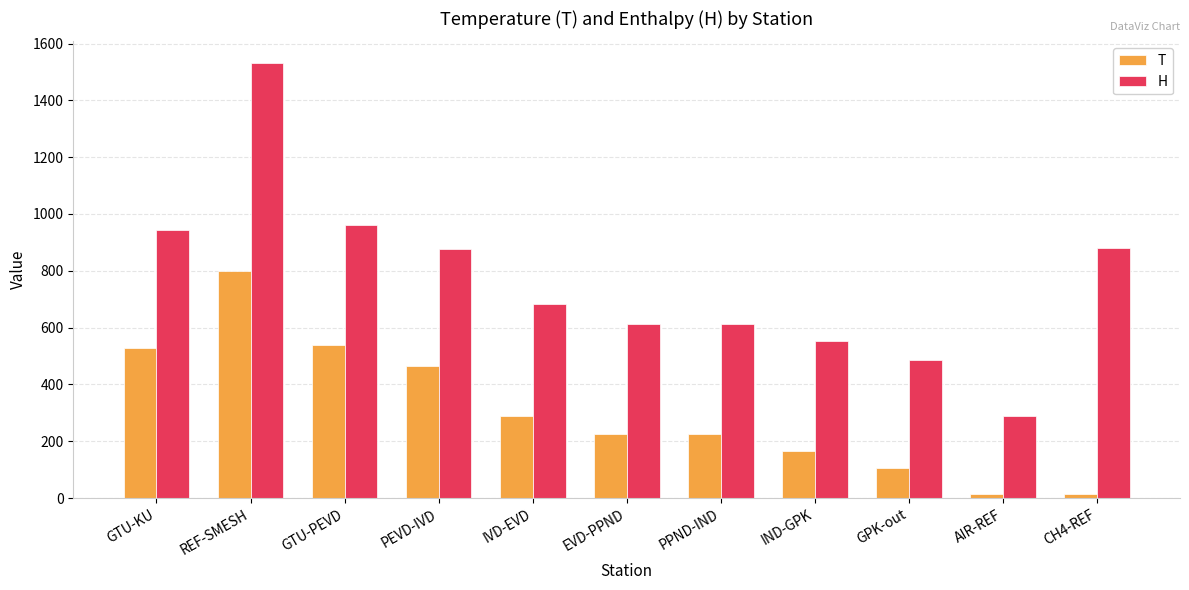

List the series in order of their peak value, lowest first.

T, H